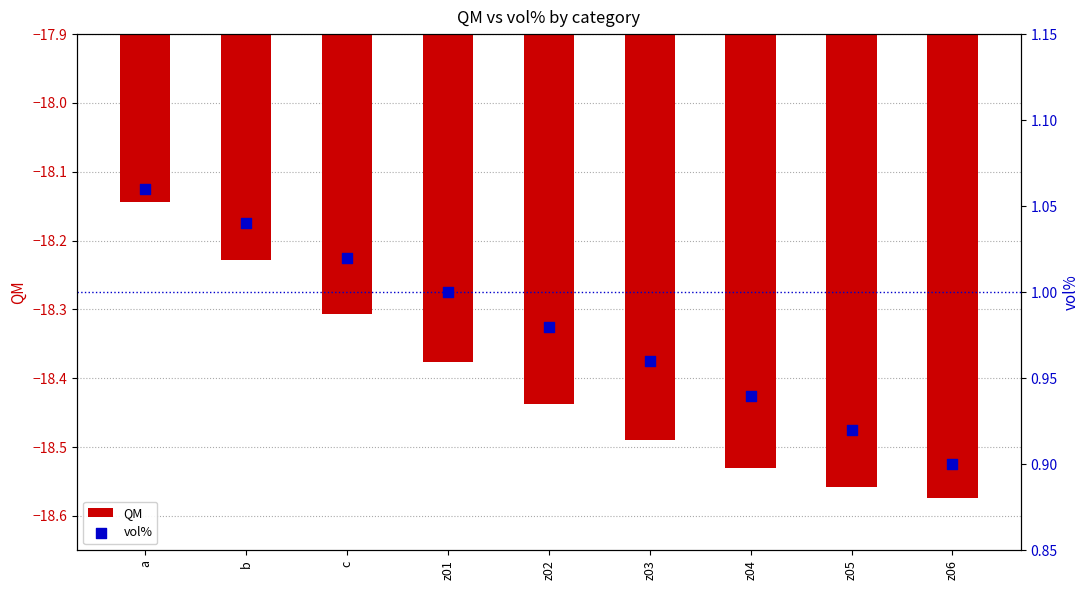

What are all the series names shown in the legend?

QM, vol%